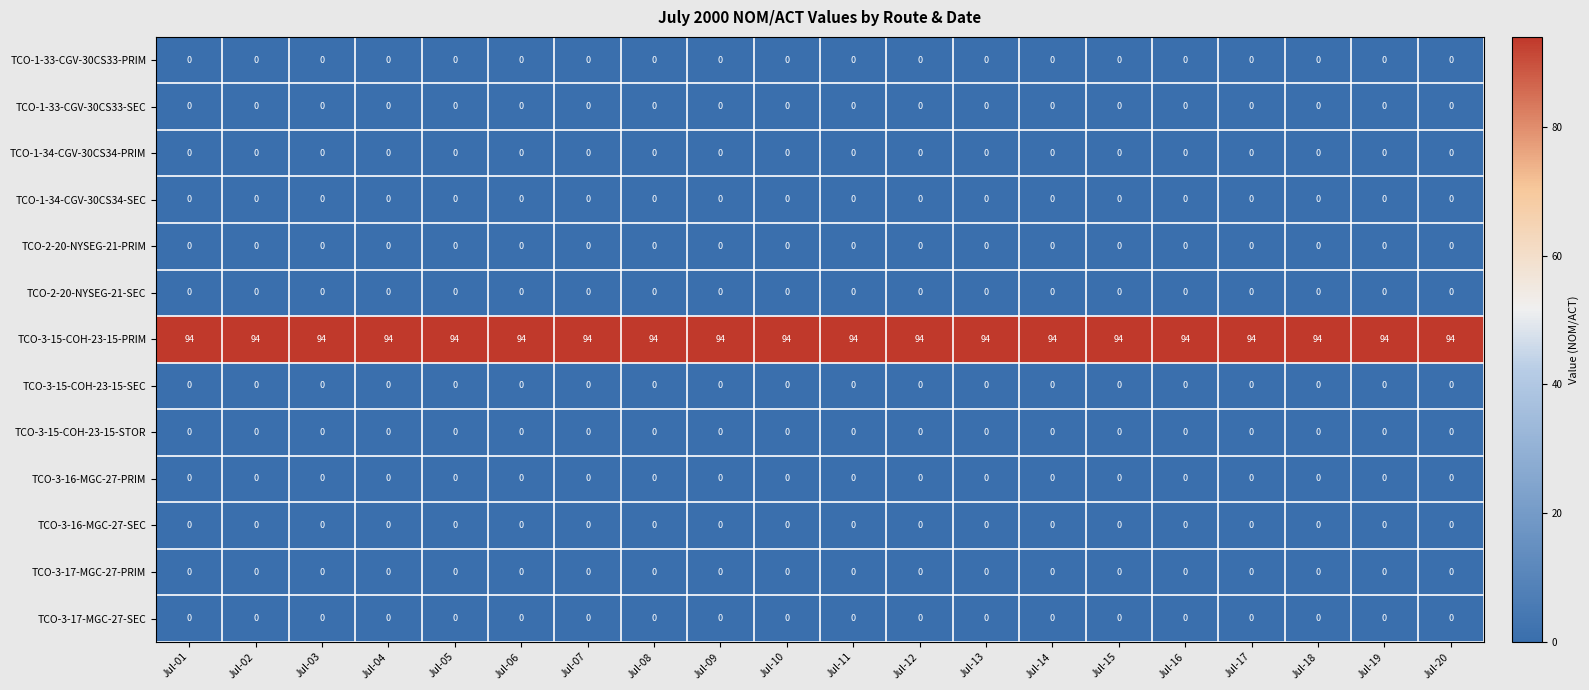

What is the spread (max minus min) of values at Jul-17?

94